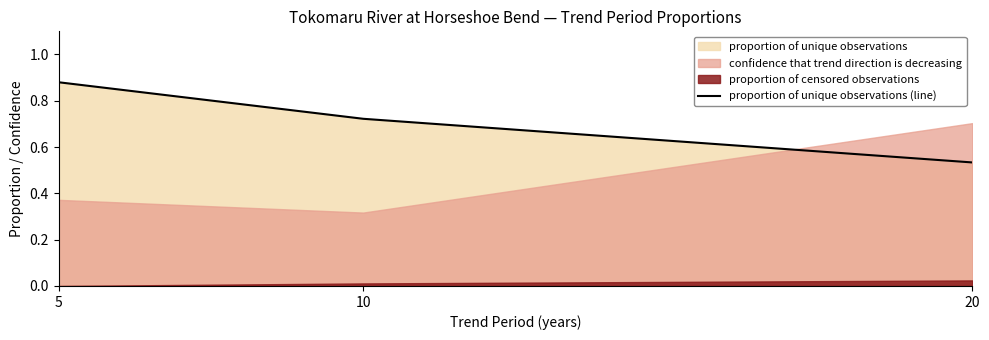

How many lines are shown in the chart?

1